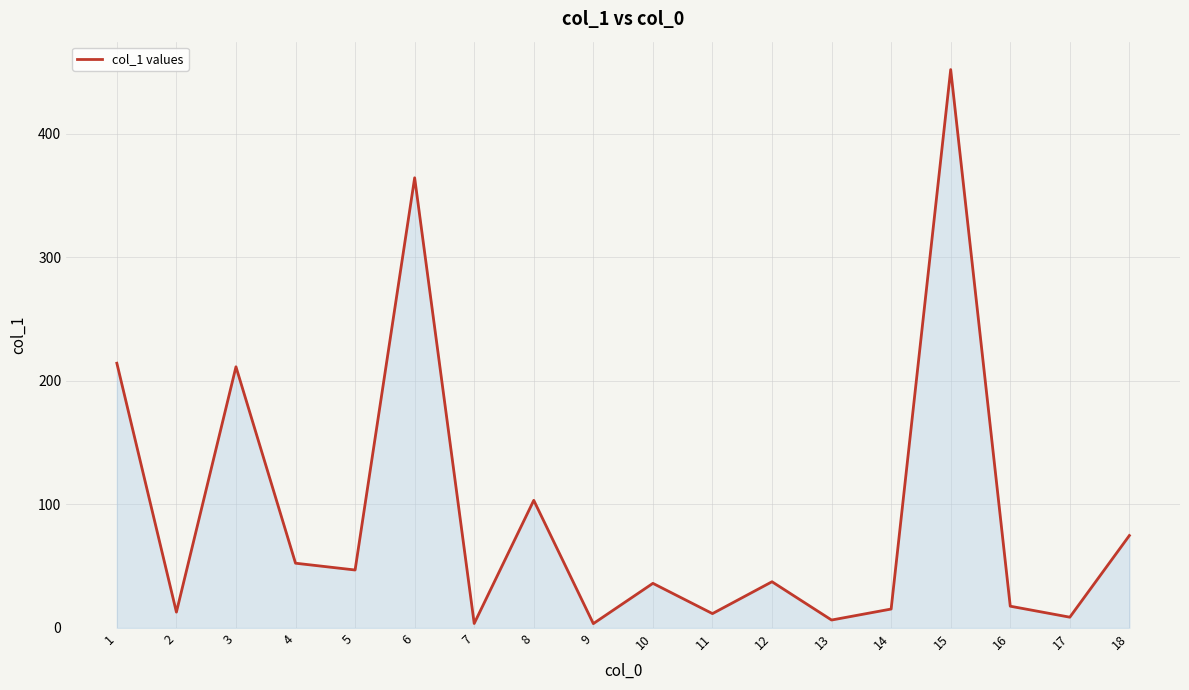

Which category has the highest value across all series?

15